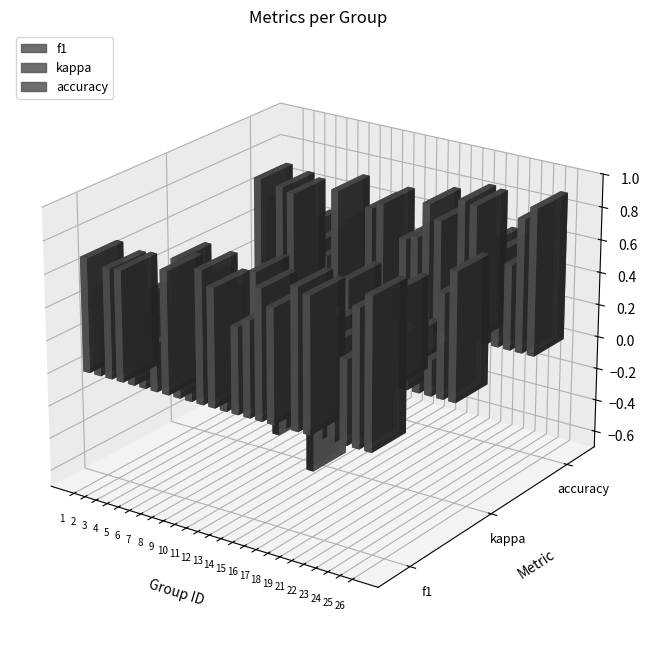

How many values in kappa are above zero?

17